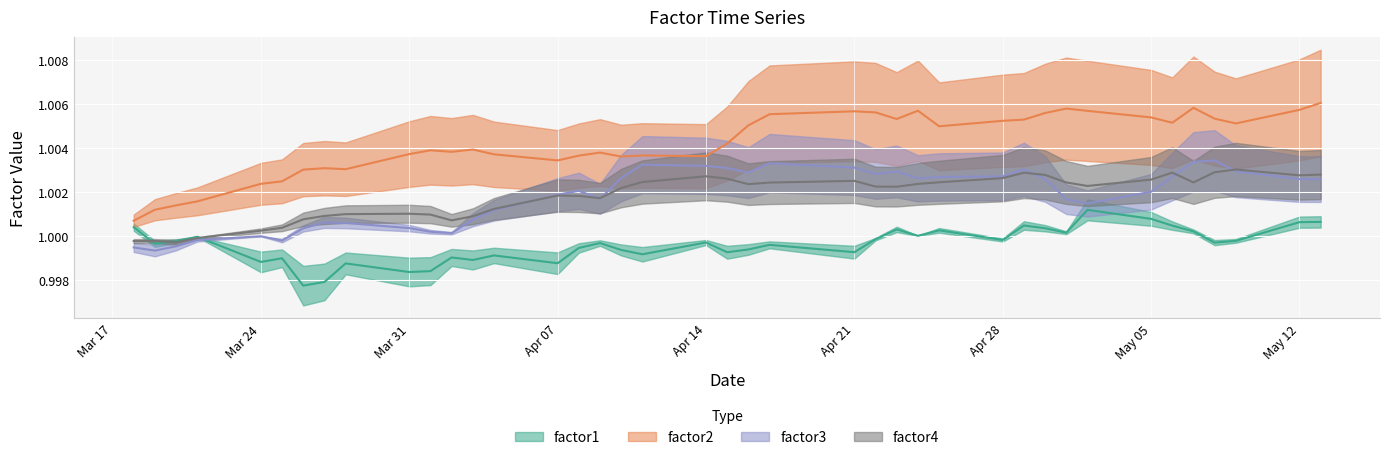

Is the value of factor4 at 2014-03-28 greater than the value of factor3 at 2014-03-27?

Yes